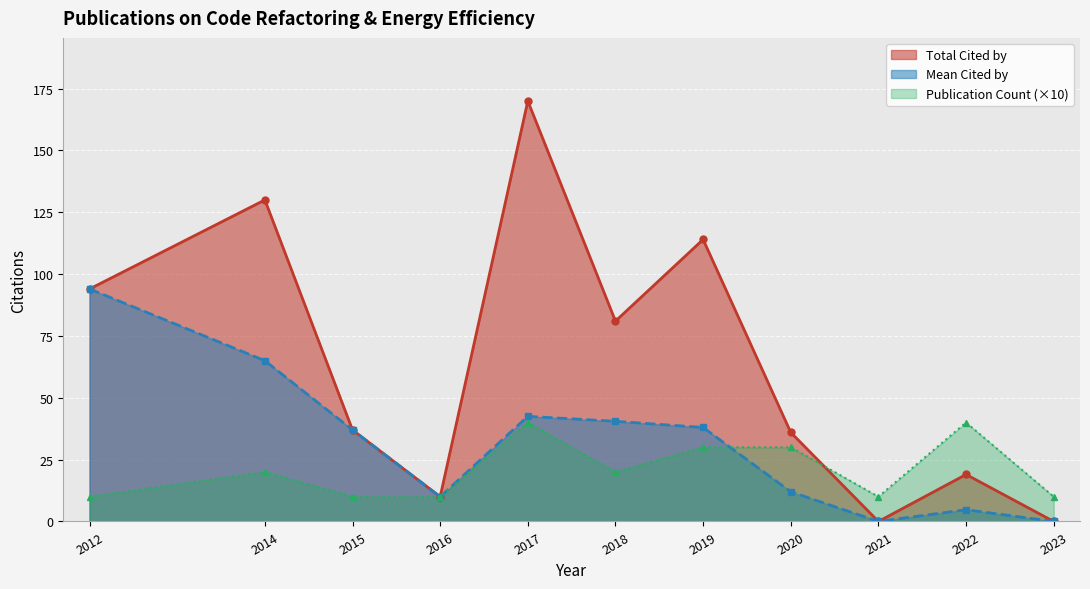

True or false: the data shows 16 at 2018.

False